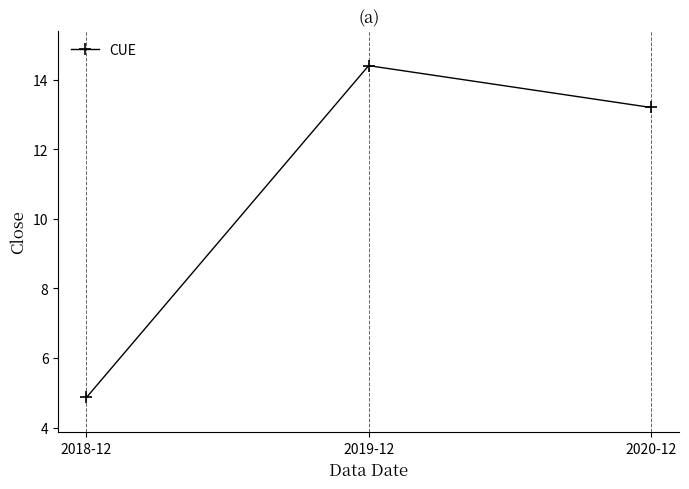

Count the number of values greater than 13.

2